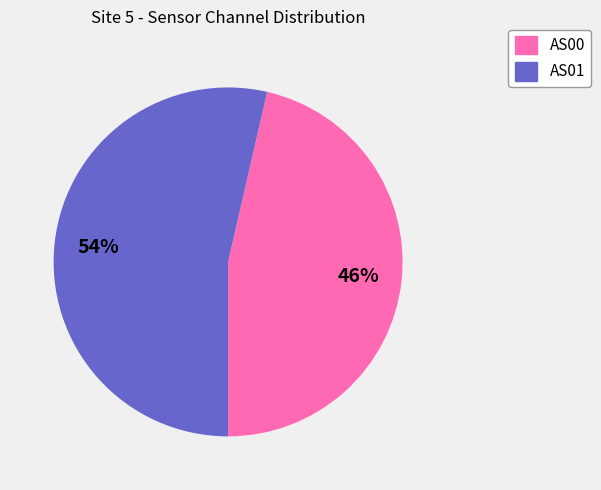

To the nearest percent, what is the average slice percentage?

50%